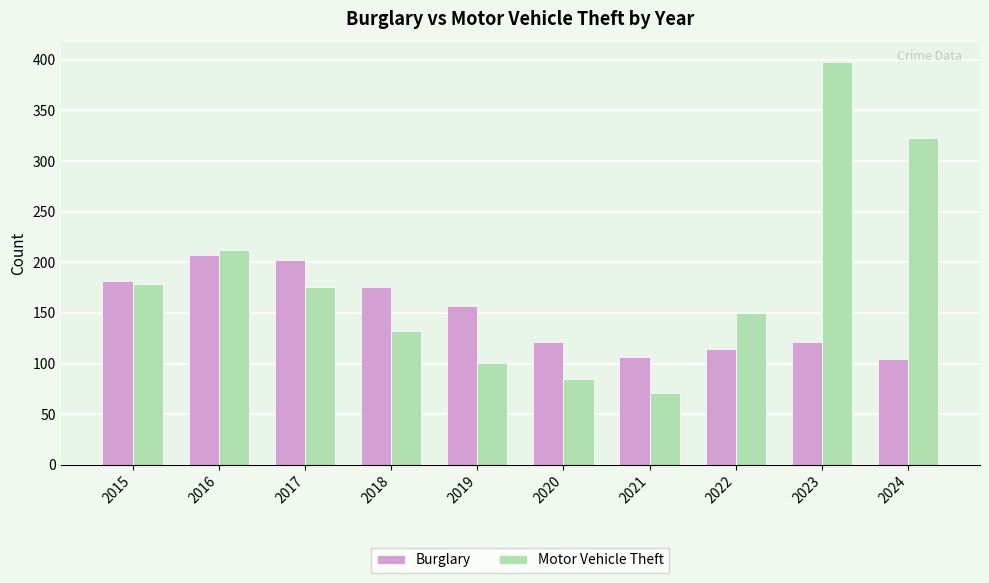

What is the lowest value of the Motor Vehicle Theft series?

71